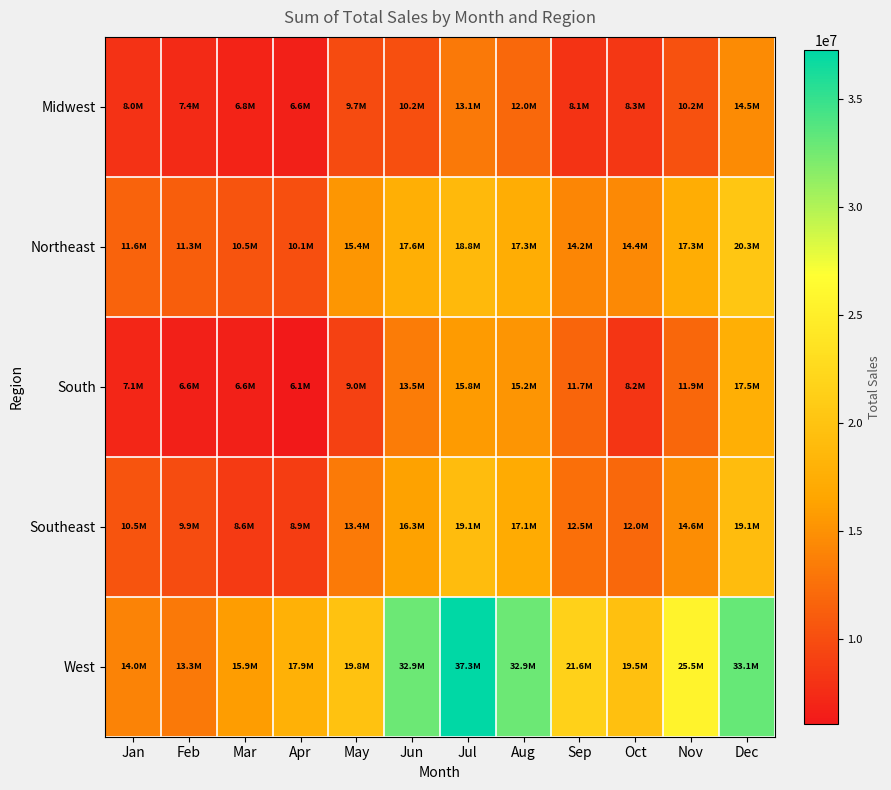

Which category has the lowest value across all series?

Apr